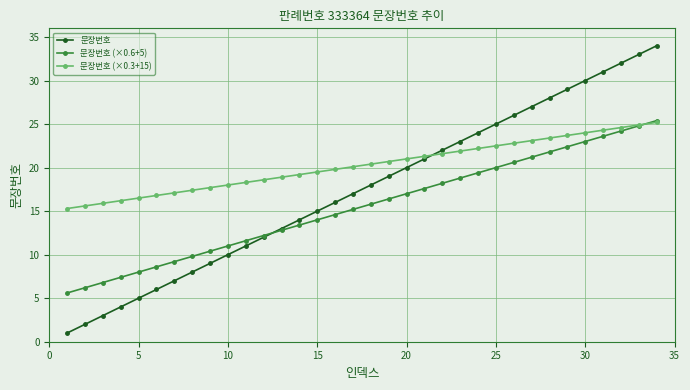

Which series has the largest range (max minus min)?

문장번호